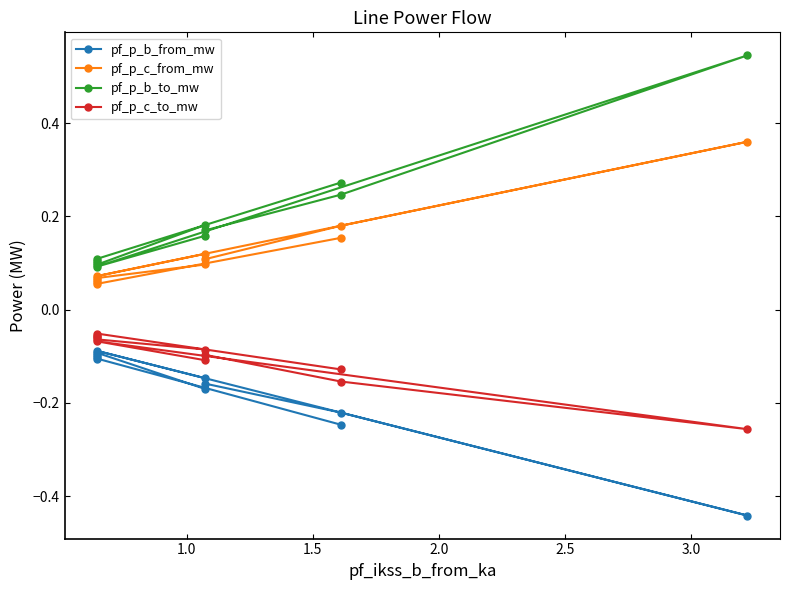

At how many categories does at least one series exceed 0?

11